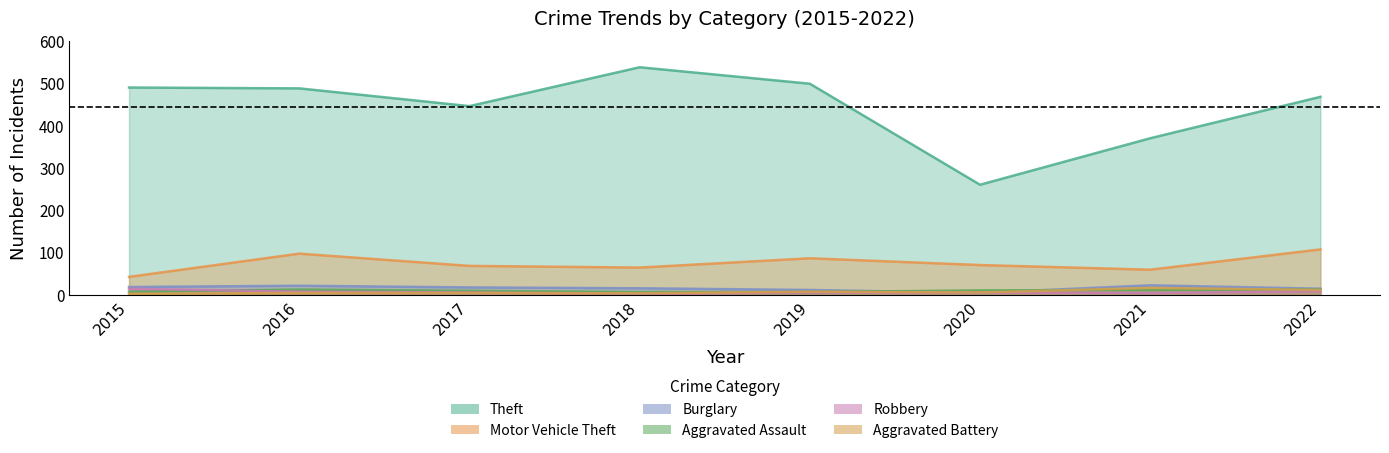

Rank the series at 2021 from lowest to highest value.

Robbery, Aggravated Assault, Aggravated Battery, Burglary, Motor Vehicle Theft, Theft